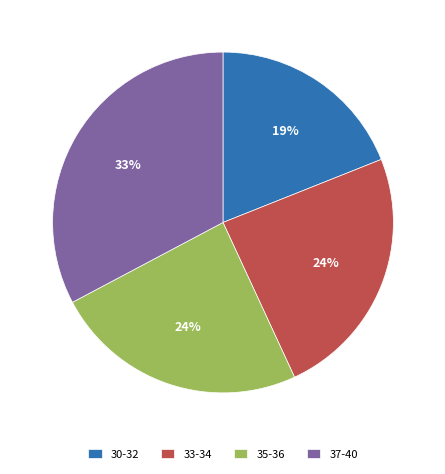

To the nearest percent, what is the difference between the largest and smallest slice percentages?

14%